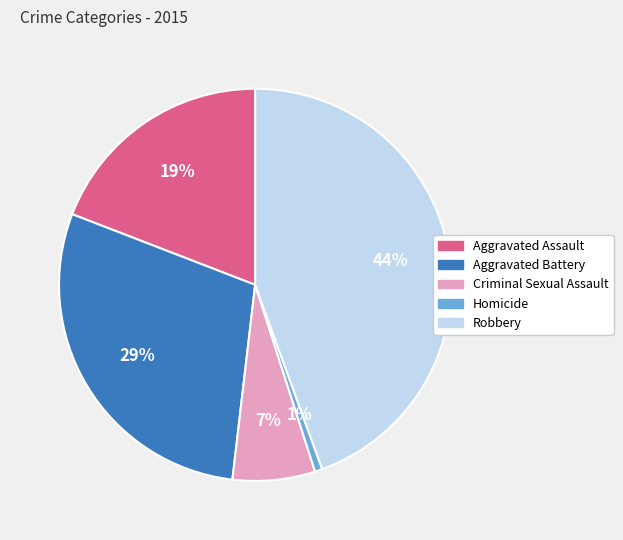

To the nearest percent, what portion does Aggravated Assault represent?

19%